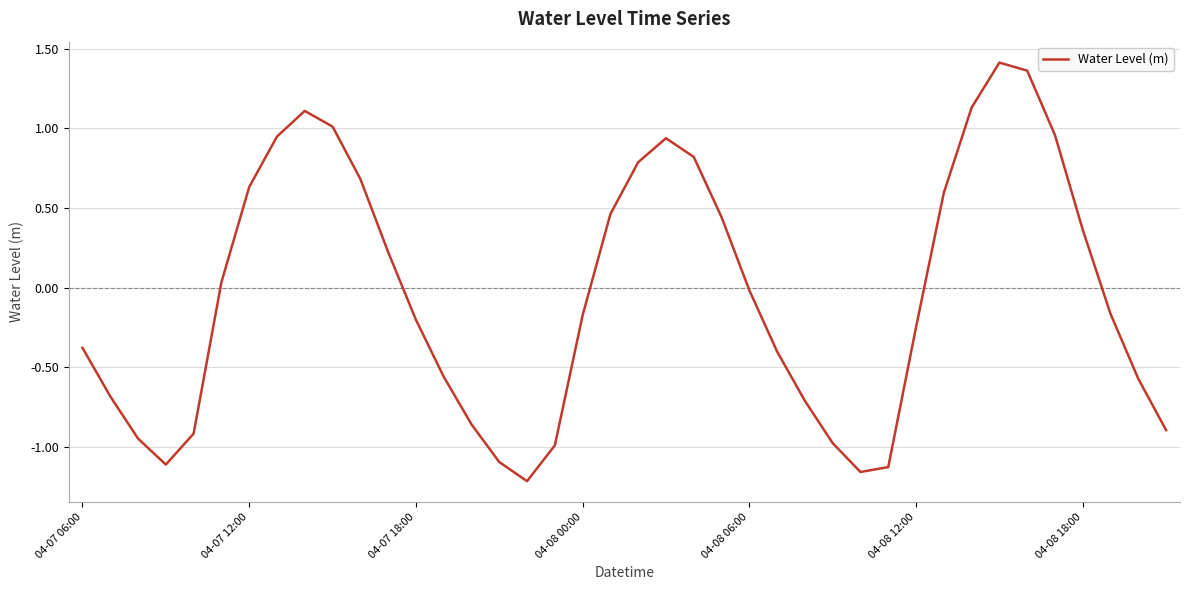

True or false: the data shows 0.9 at 04-07 12:00.

False